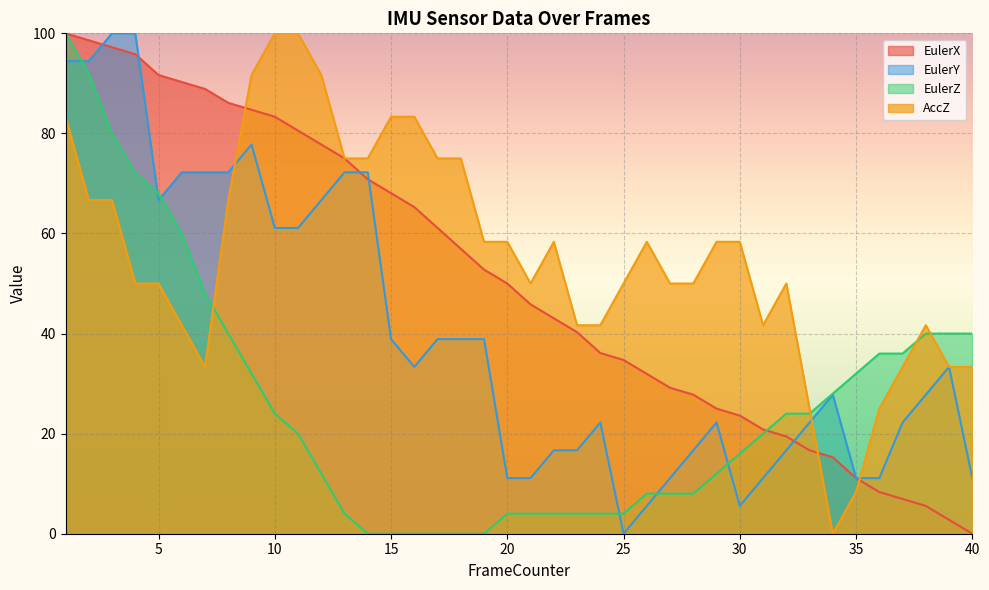

Is the value of EulerY at 23 greater than the value of EulerZ at 31?

No